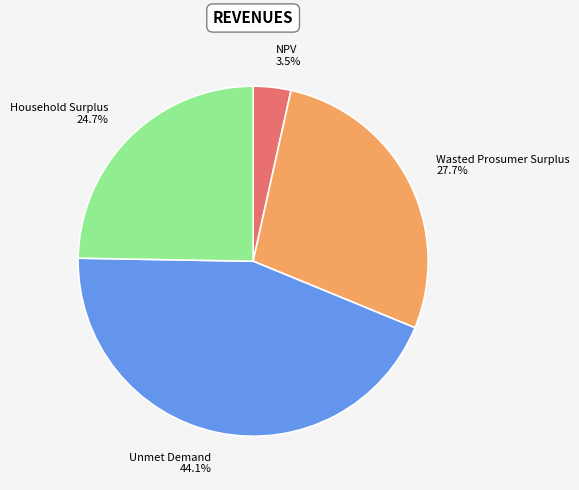

To the nearest percent, what is the average slice percentage?

25%